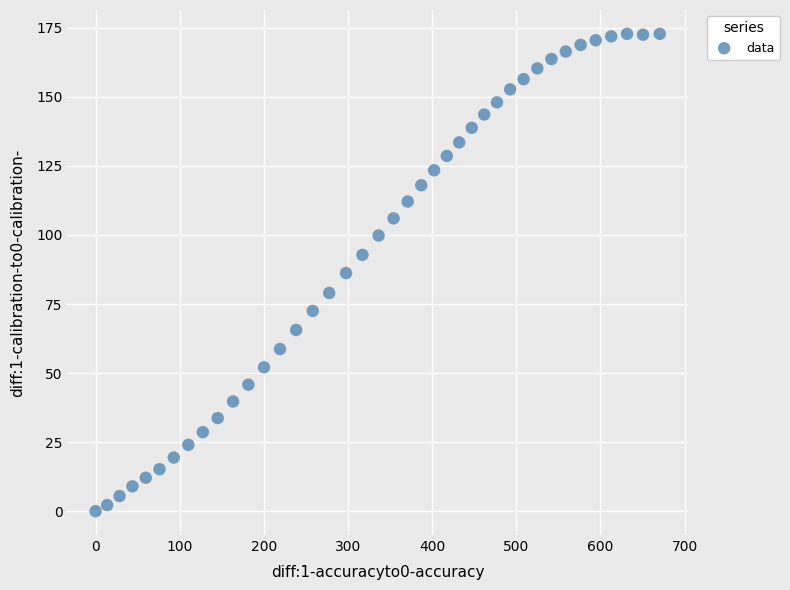

What is the range of X values (max minus min)?

670.6